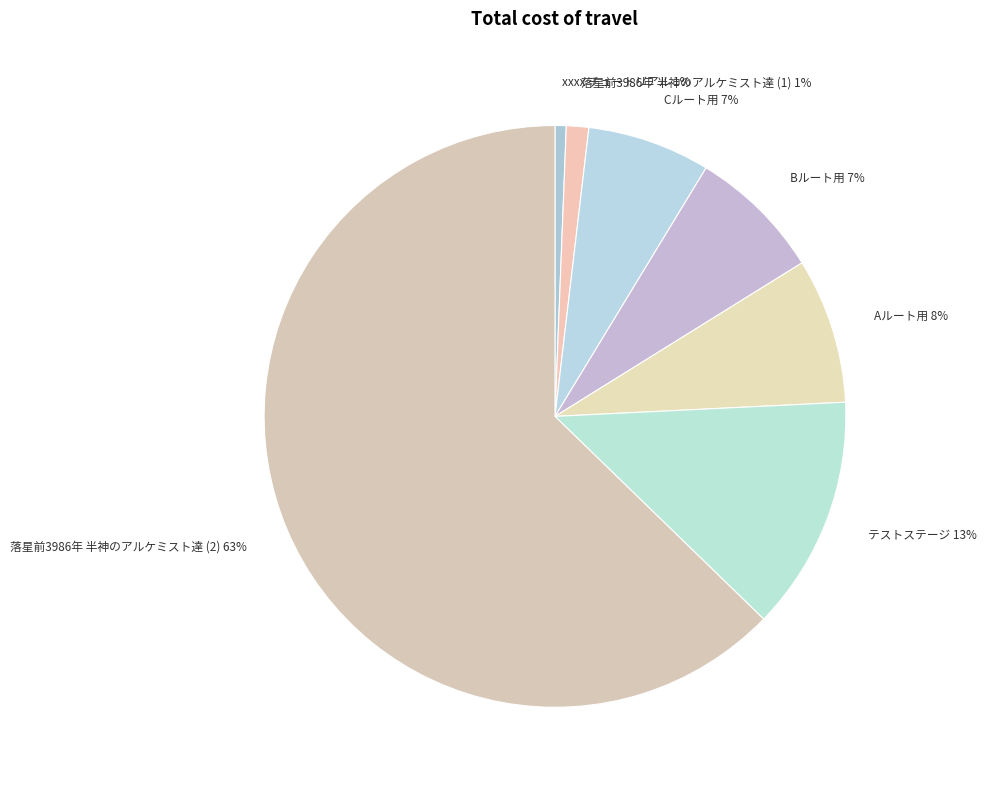

How many slices are in this pie chart?

7